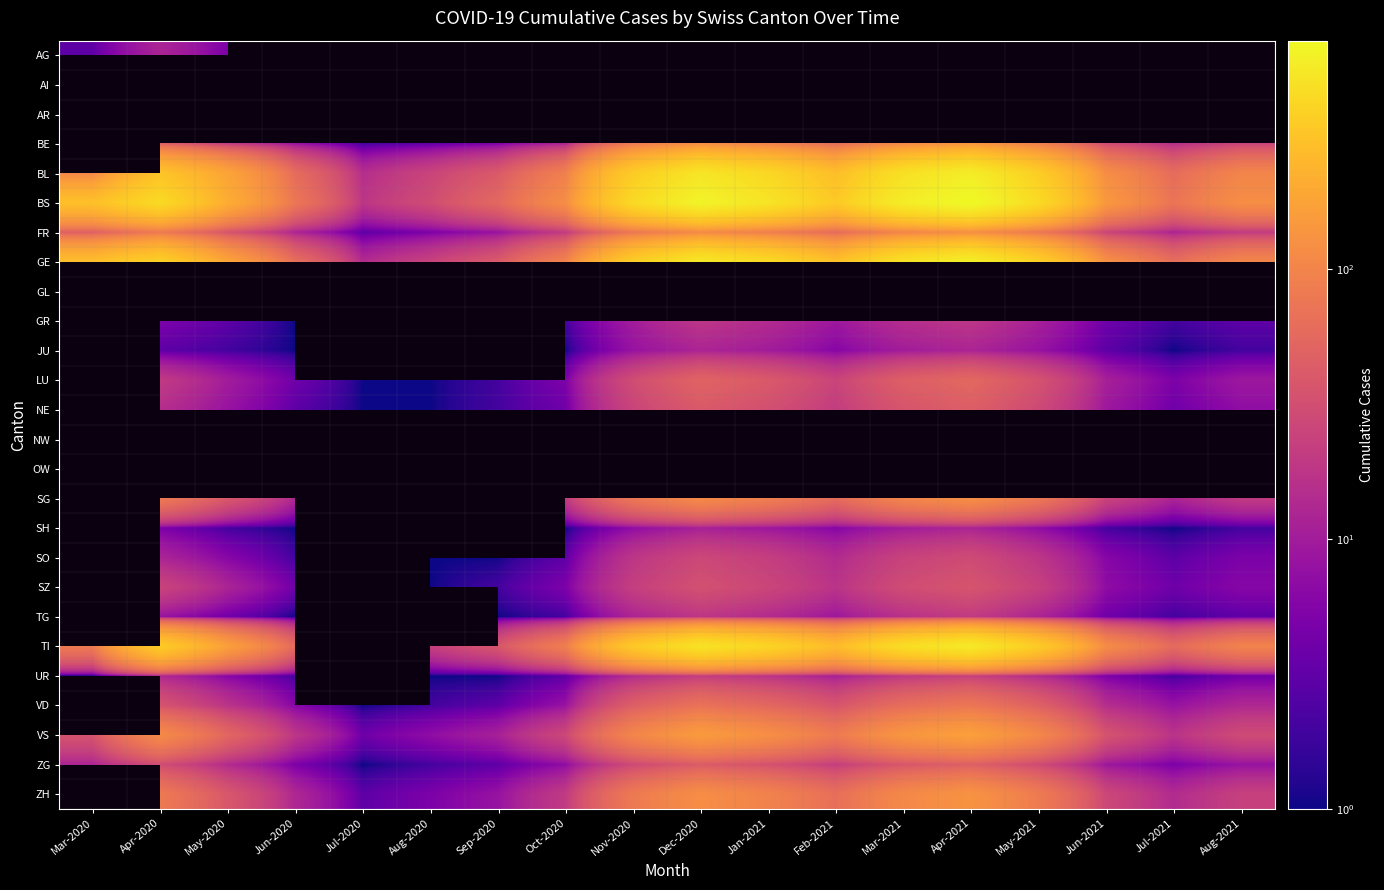

At how many categories does at least one series exceed 250?

9